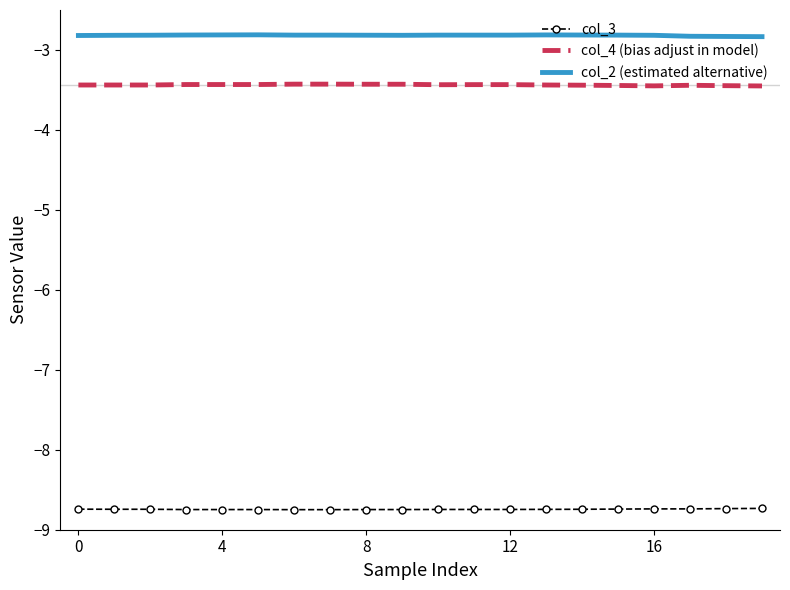

True or false: col_4 (bias adjust in model) and col_3 cross at least once.

False